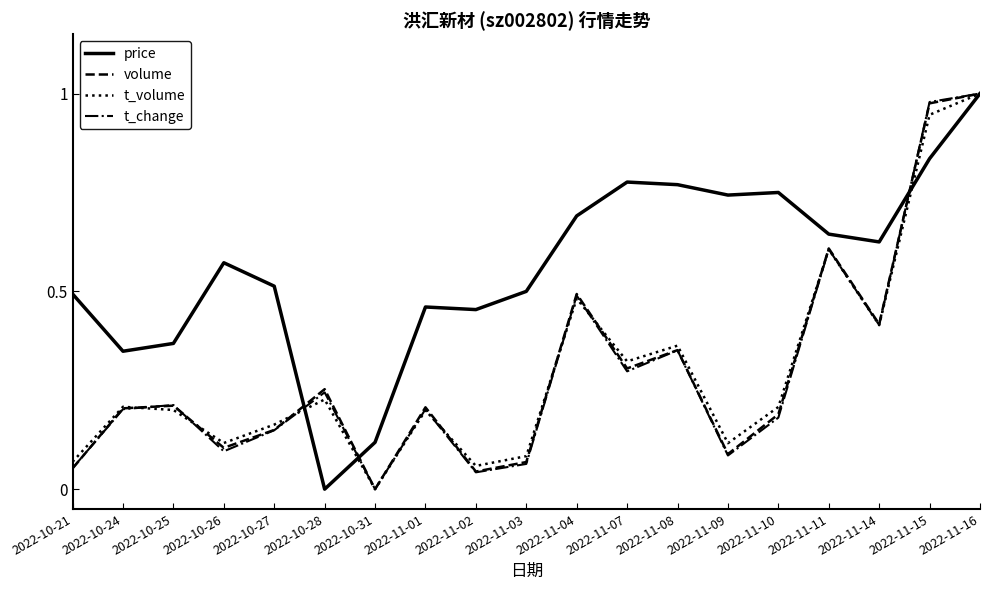

Which label corresponds to the largest value in the chart?

2022-11-16